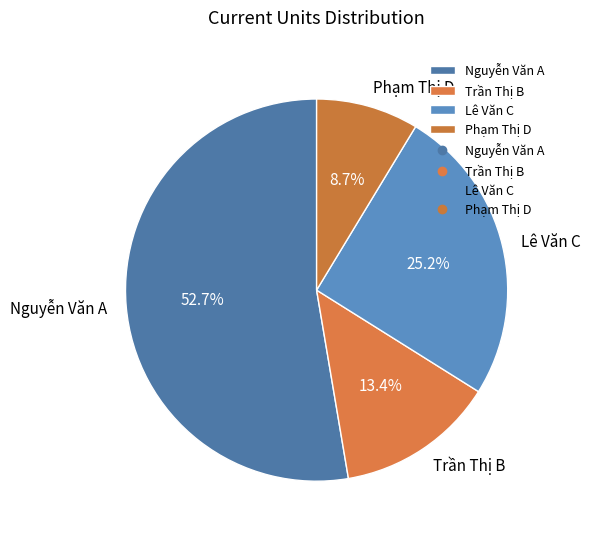

To the nearest percent, what percentage of the pie is Phạm Thị D?

9%